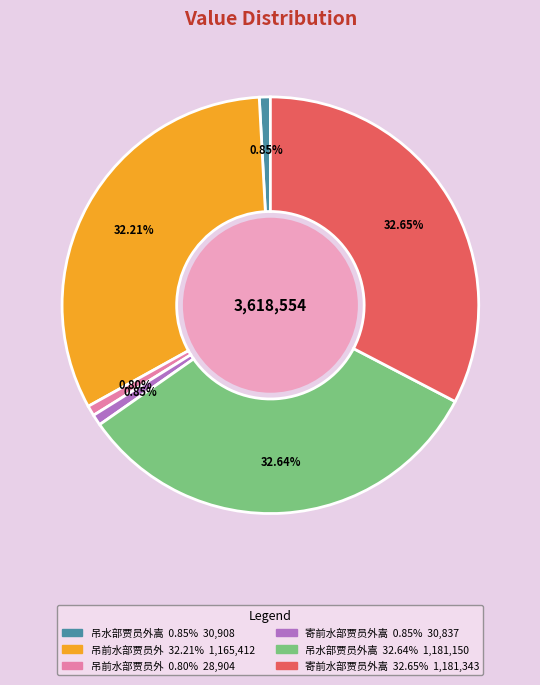

Does any single category account for the majority?

No